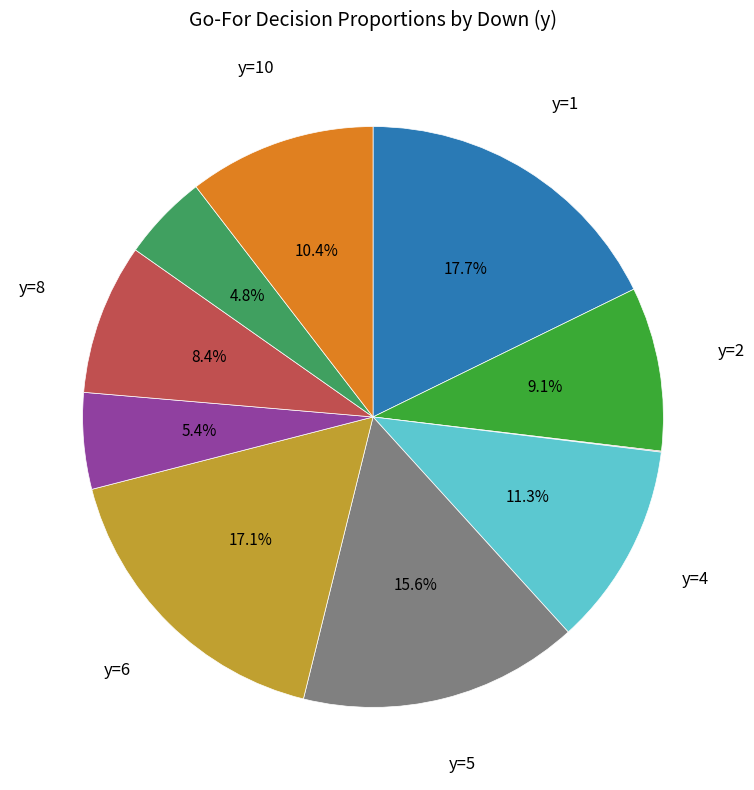

Is there any slice that represents more than half of the pie?

No